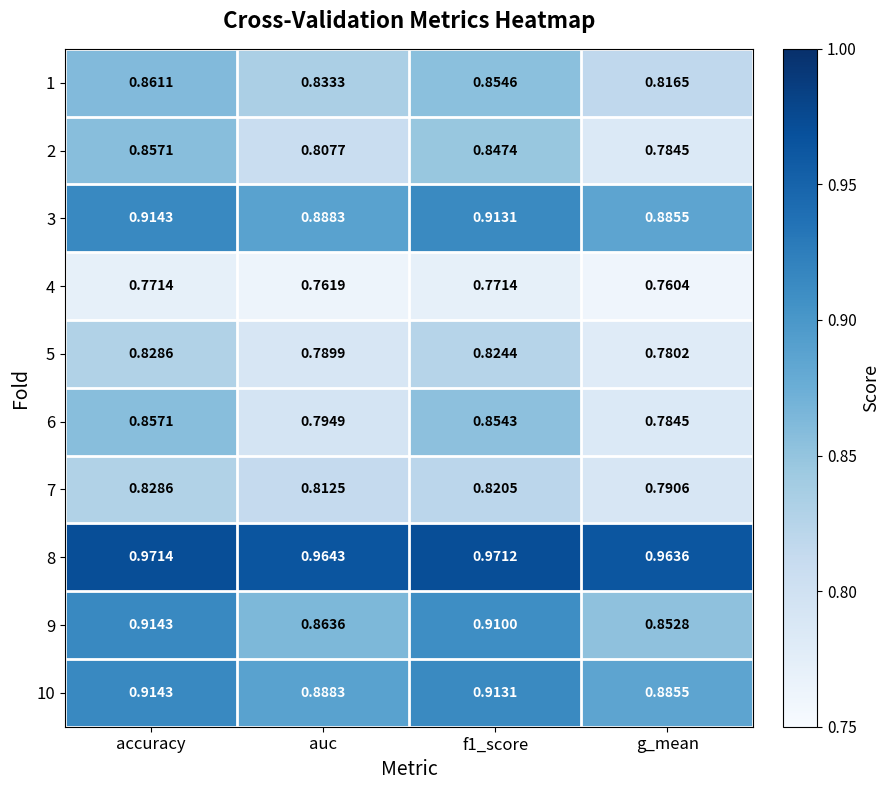

At which label does 10 reach its minimum?

g_mean